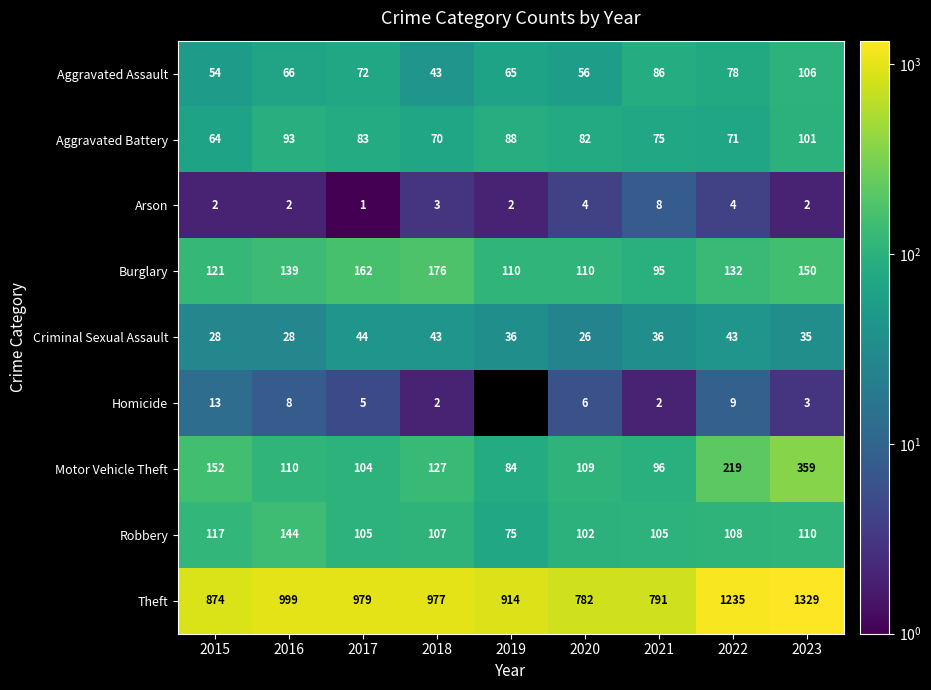

What is the average value of the Criminal Sexual Assault series?

35